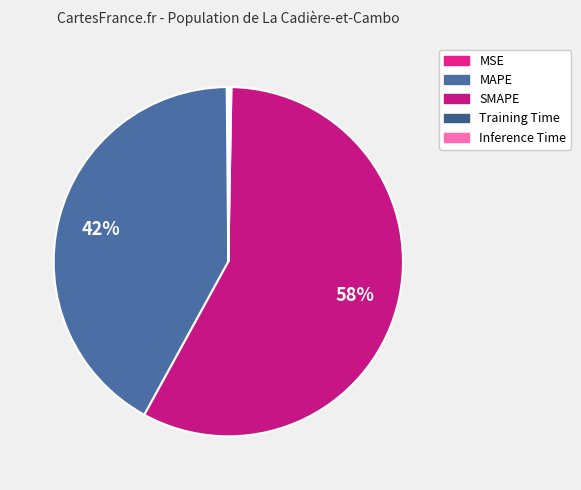

Combined, do MSE and SMAPE account for over 50%?

Yes